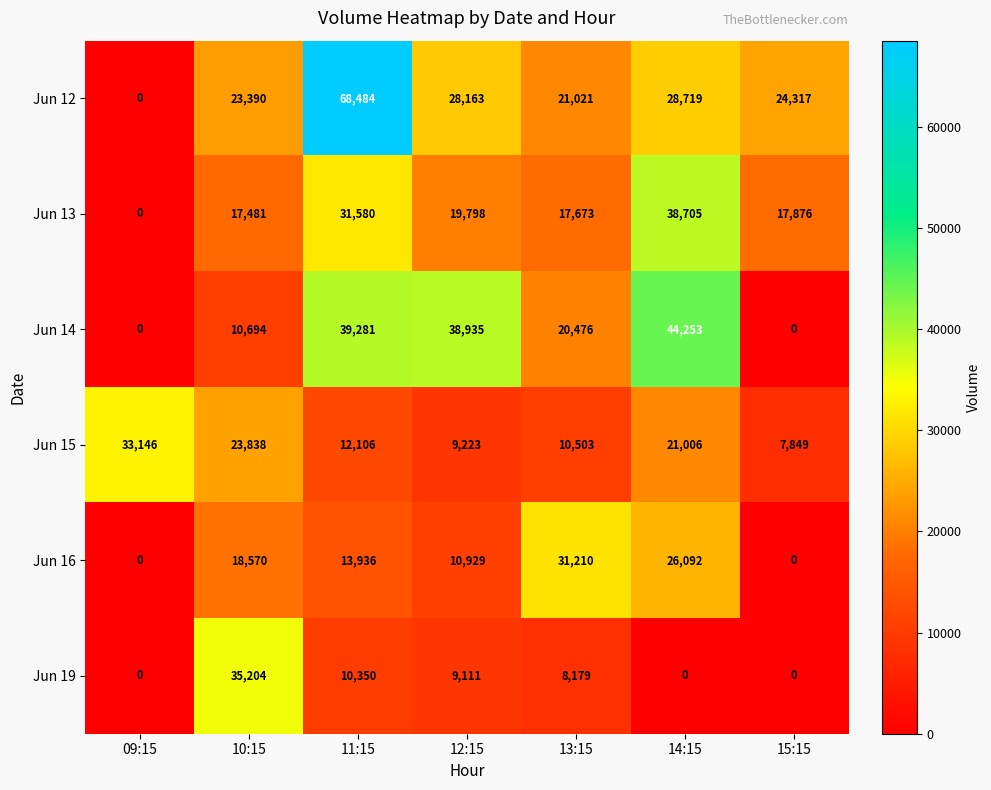

At which label does Jun 19 first exceed 8179?

10:15